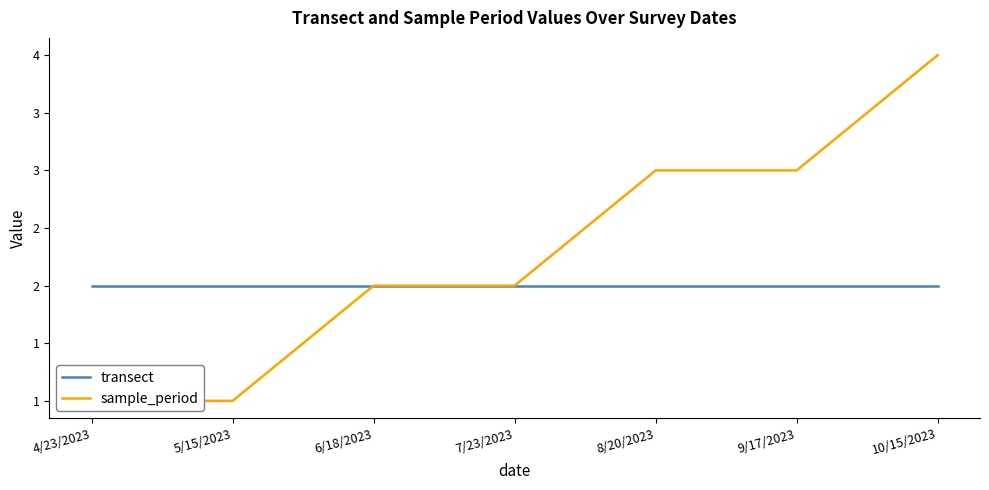

What is the sum of all transect values?

14